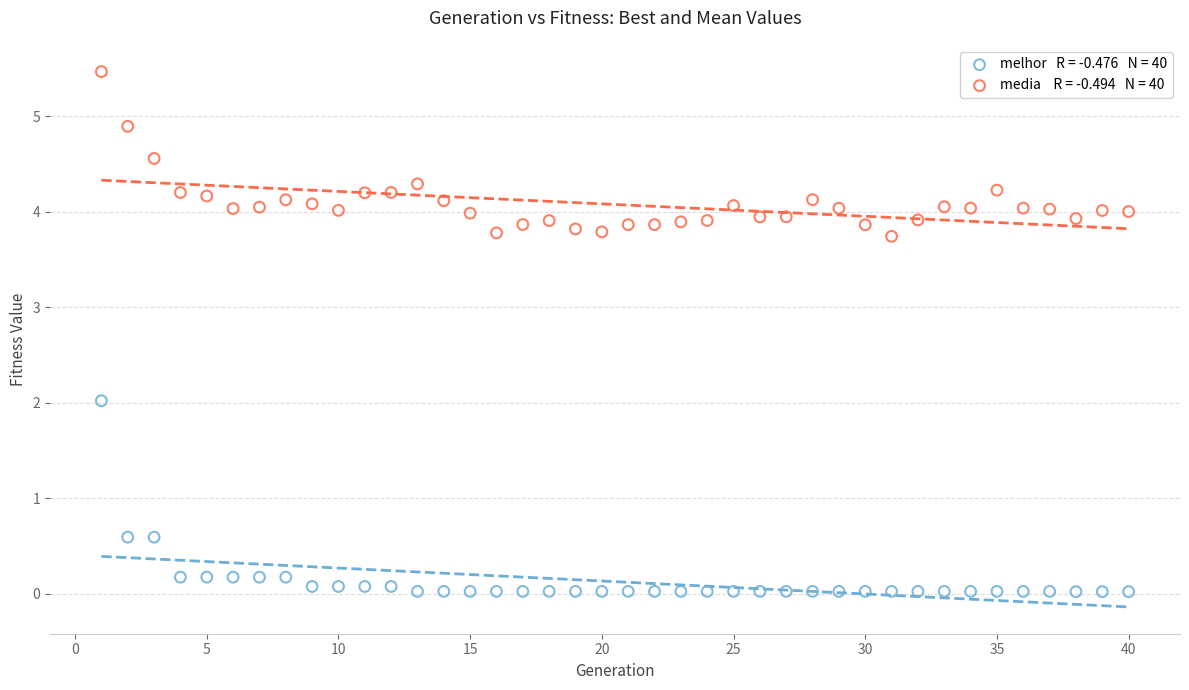

Across all data points, what is the range of Y values (max minus min)?

5.4